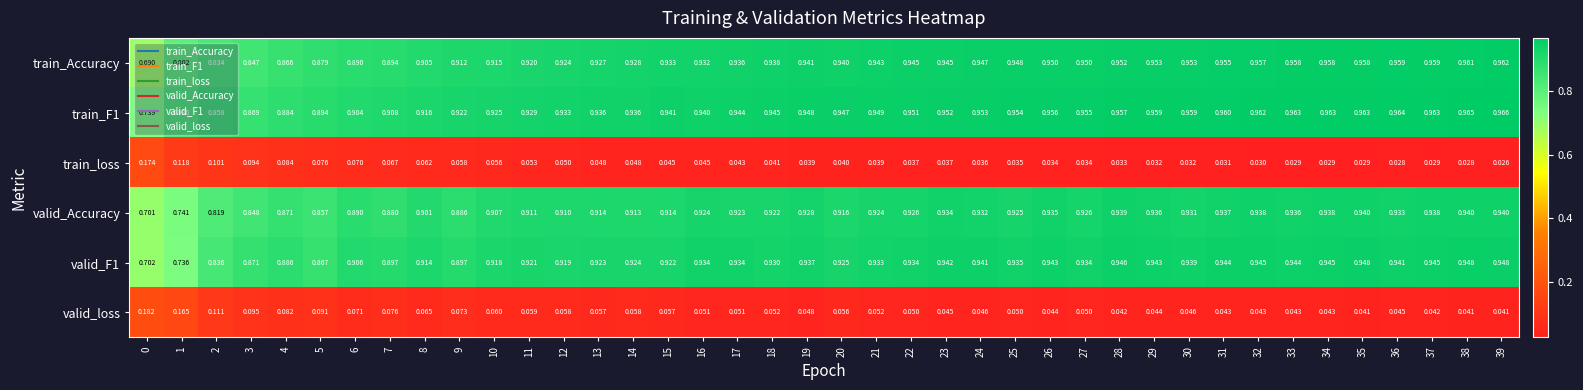

What is the total value across all series at 33?

3.9